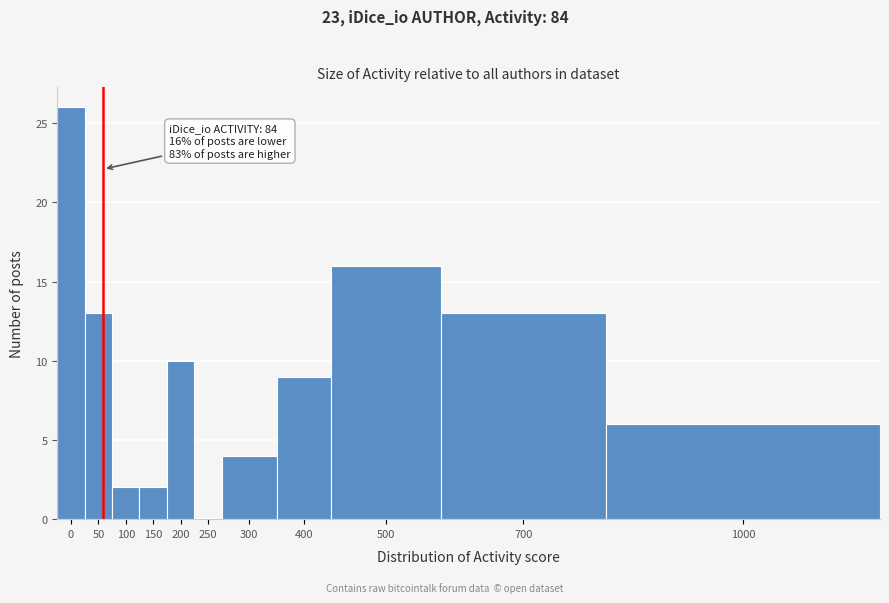

Reading left to right, transcribe all the data shown in this chart.

0=26	50=13	100=2	150=2	200=10	250=0	300=4	400=9	500=16	700=13	1000=6